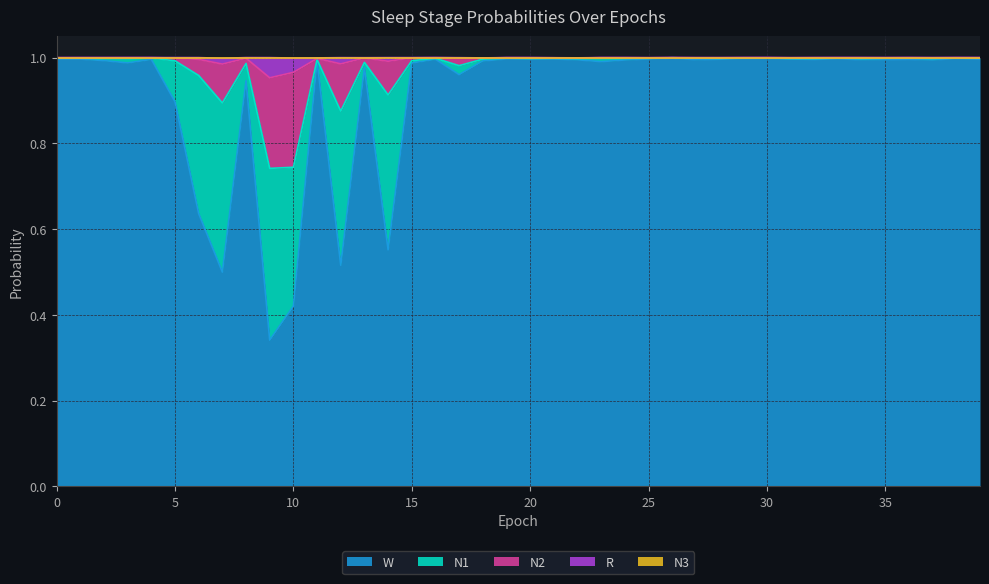

What is the difference between the N2 values at 12 and 18?

0.1